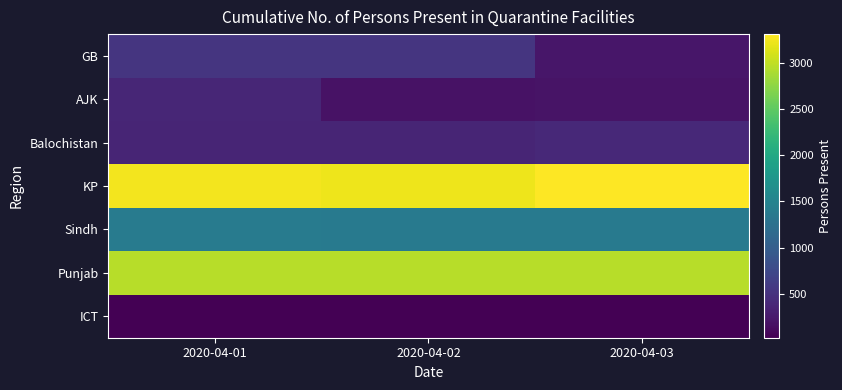

Reading right to left, extract all data points from this chart.

ICT: 2020-04-03=30	2020-04-02=31	2020-04-01=24
Punjab: 2020-04-03=2956	2020-04-02=2956	2020-04-01=2956
Sindh: 2020-04-03=1363	2020-04-02=1365	2020-04-01=1388
KP: 2020-04-03=3312	2020-04-02=3223	2020-04-01=3260
Balochistan: 2020-04-03=408	2020-04-02=364	2020-04-01=366
AJK: 2020-04-03=197	2020-04-02=188	2020-04-01=373
GB: 2020-04-03=227	2020-04-02=529	2020-04-01=526